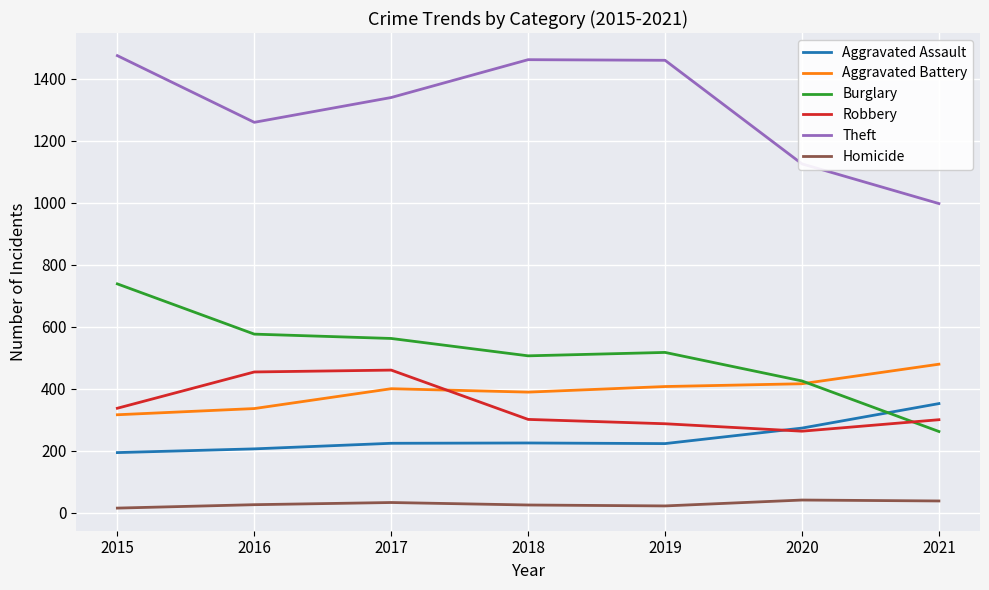

What is the total value across all series at 2017?

3018